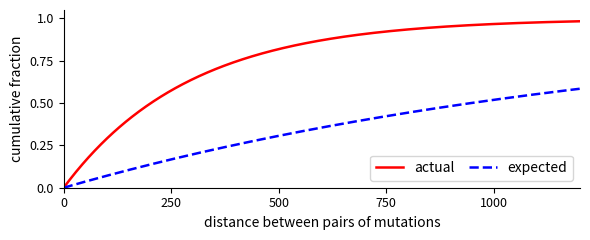

List the series in order of their overall mean, lowest first.

expected, actual